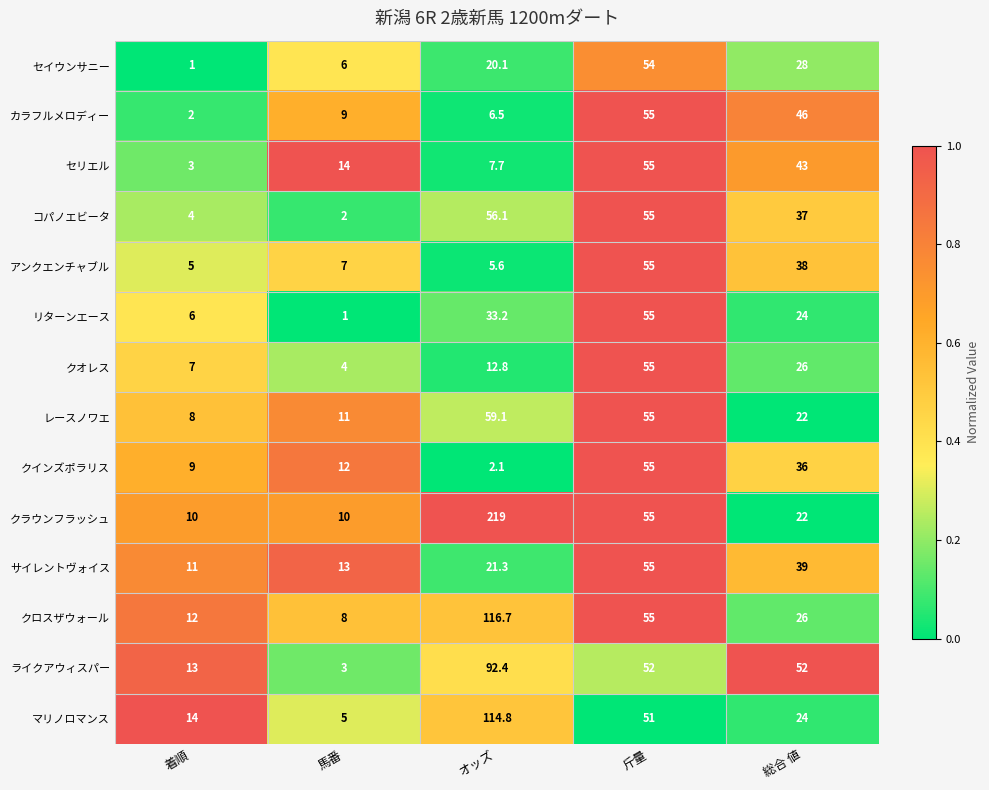

Which series changed the most between 馬番 and 総合 値?

ライクアウィスパー